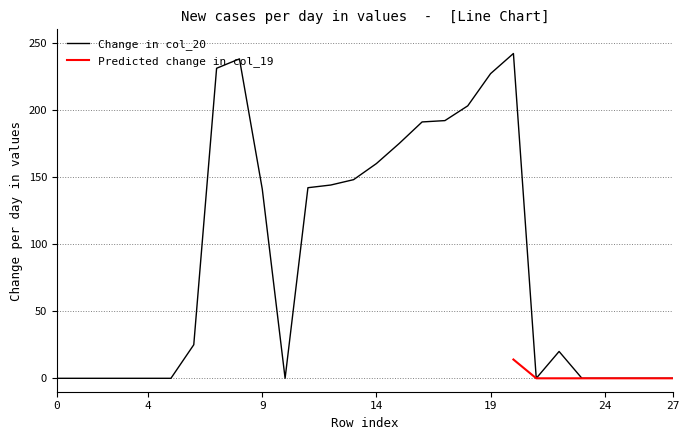

Rank the categories by value from highest to lowest.

20, 8, 7, 19, 18, 17, 16, 15, 14, 13, 12, 11, 9, 6, 22, 0, 1, 2, 3, 4, 5, 10, 21, 23, 24, 25, 26, 27